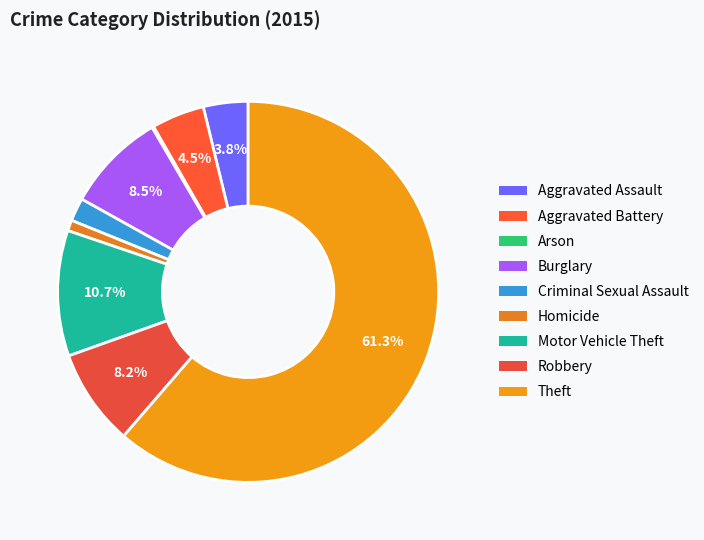

Does Robbery represent more than half of the total?

No